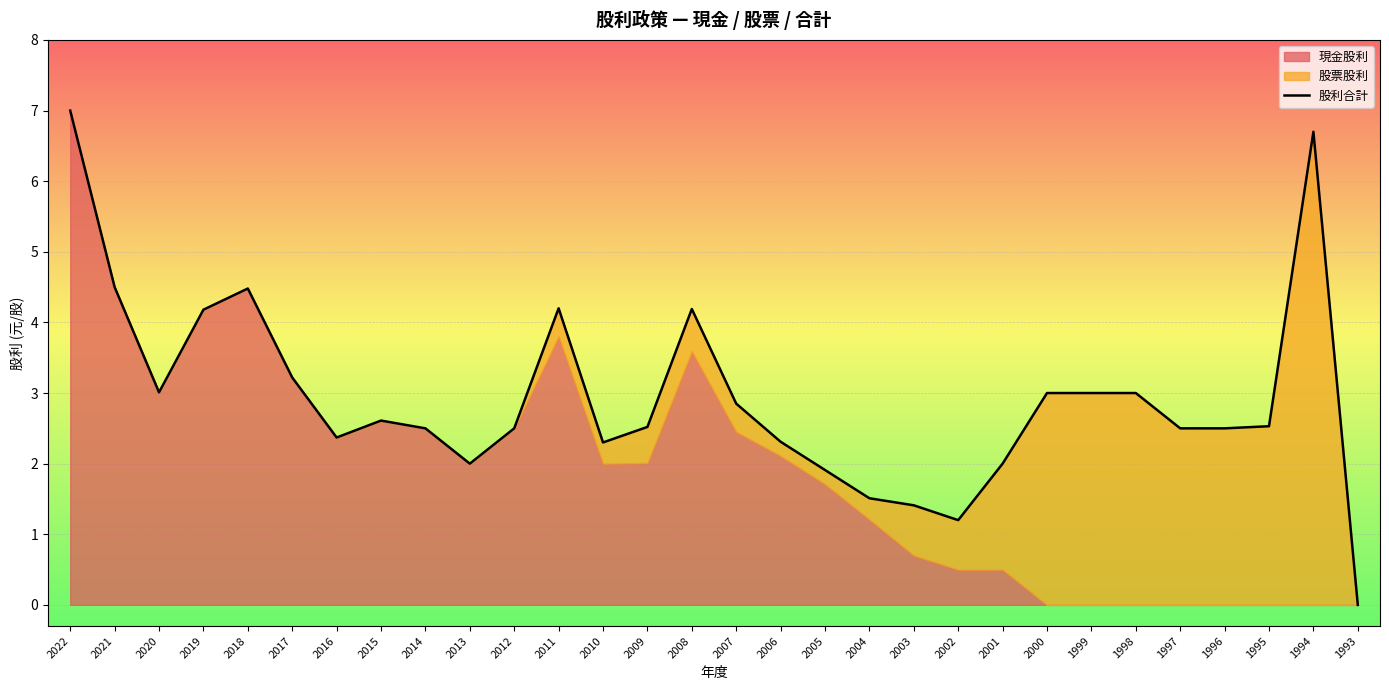

How many points are higher than both their immediate neighbors (excluding endpoints)?

5